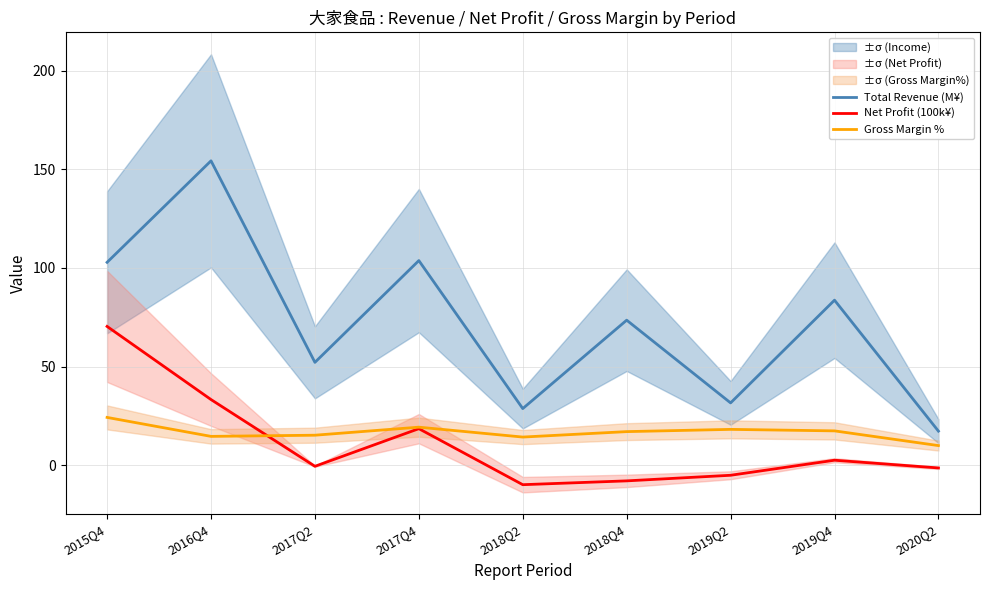

At which category is the sum across all series the highest?

2016Q4